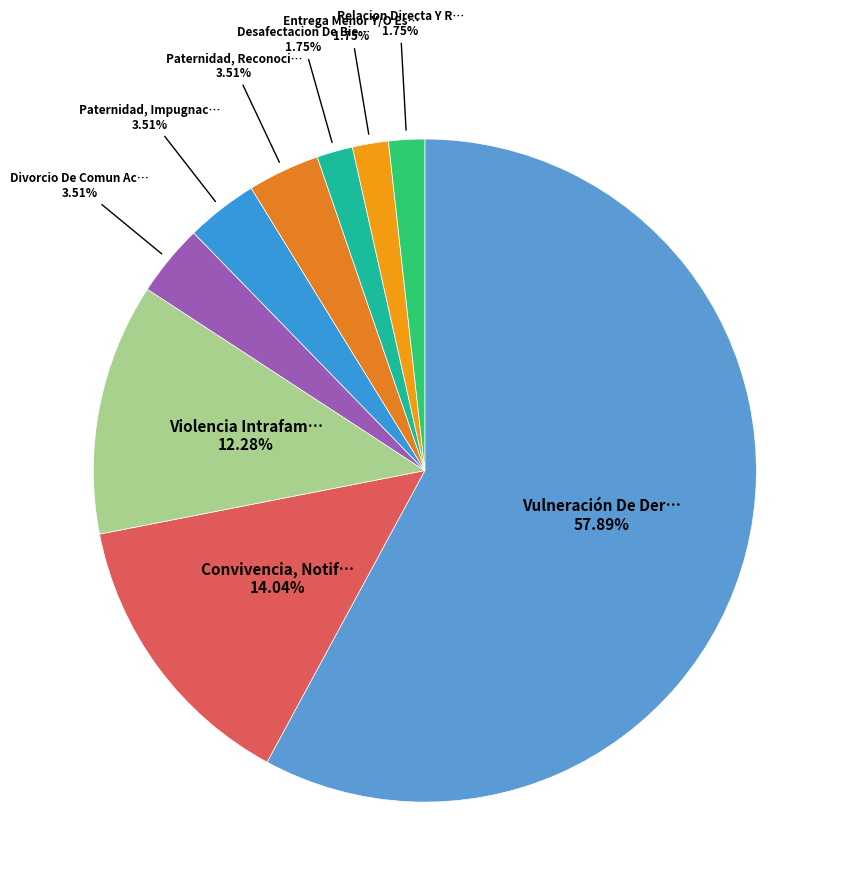

How many slices are in this pie chart?

9